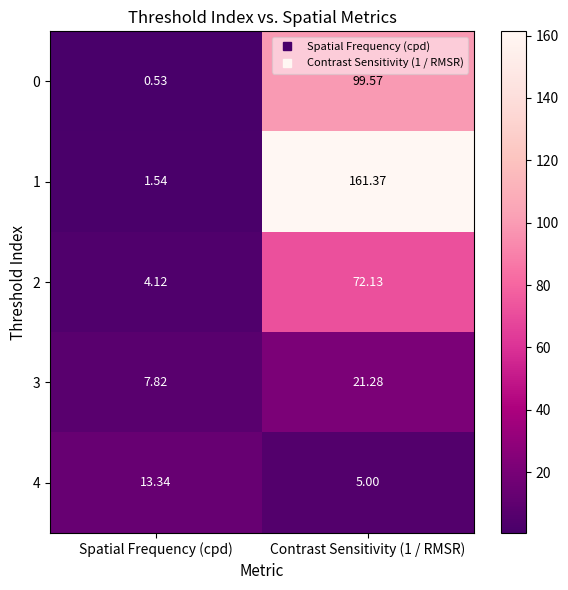

At Contrast Sensitivity (1 / RMSR), list the series in order from largest to smallest.

1, 0, 2, 3, 4